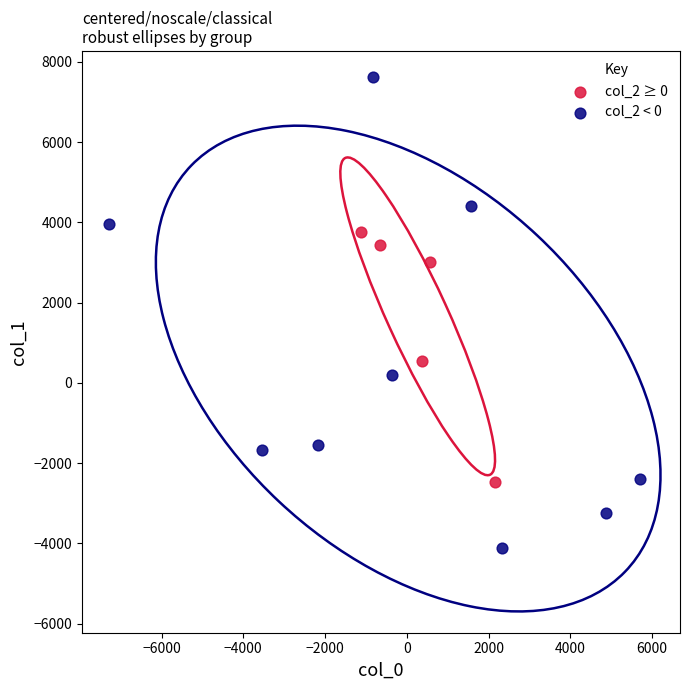

Which series has the largest Y range (max minus min)?

col_2 < 0